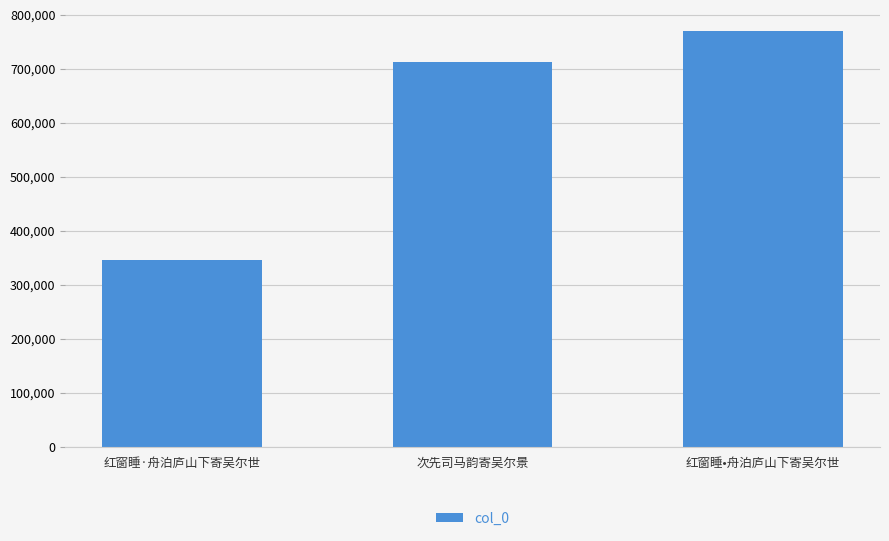

The chart shows a value of 769809 at 红窗睡•舟泊庐山下寄吴尔世. True or false?

True